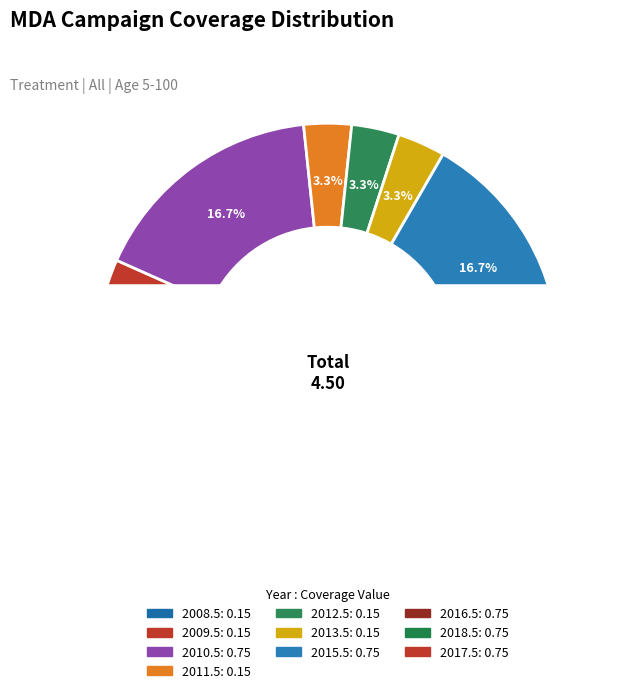

True or false: 2016.5 accounts for 31% of the total.

False